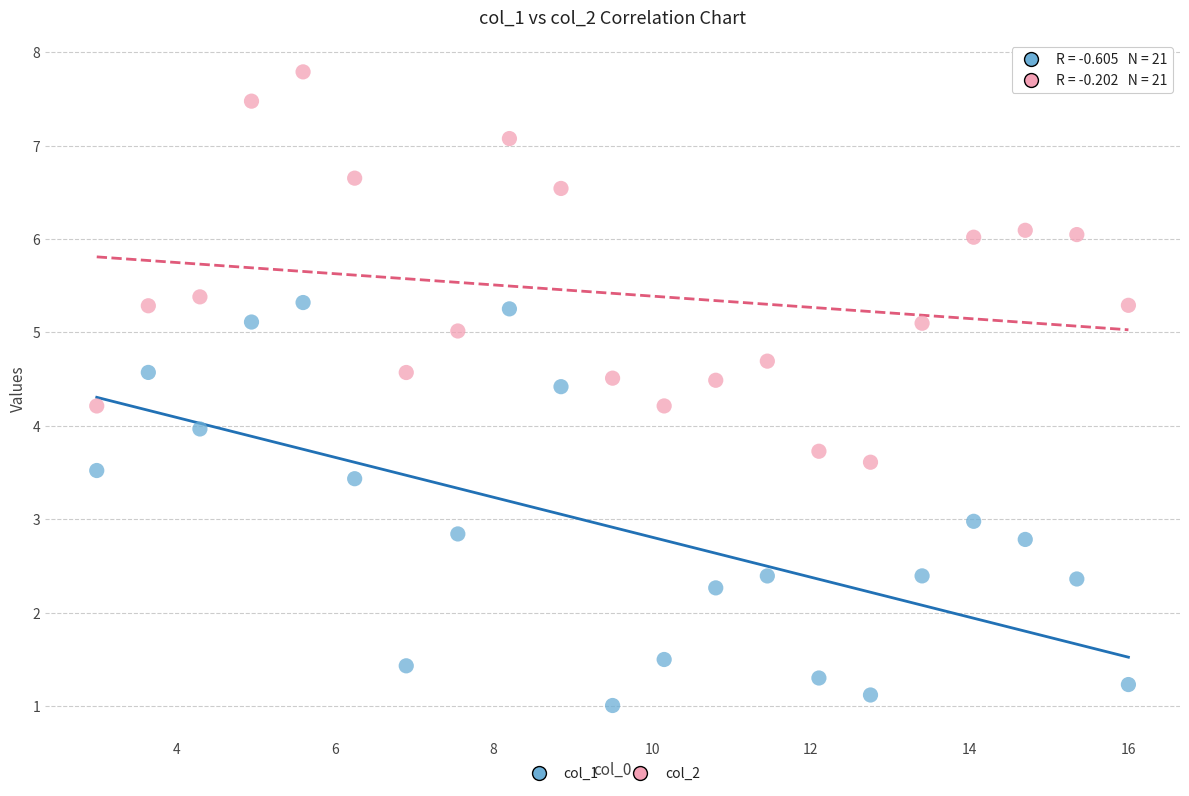

Which series reaches the minimum Y coordinate?

col_1